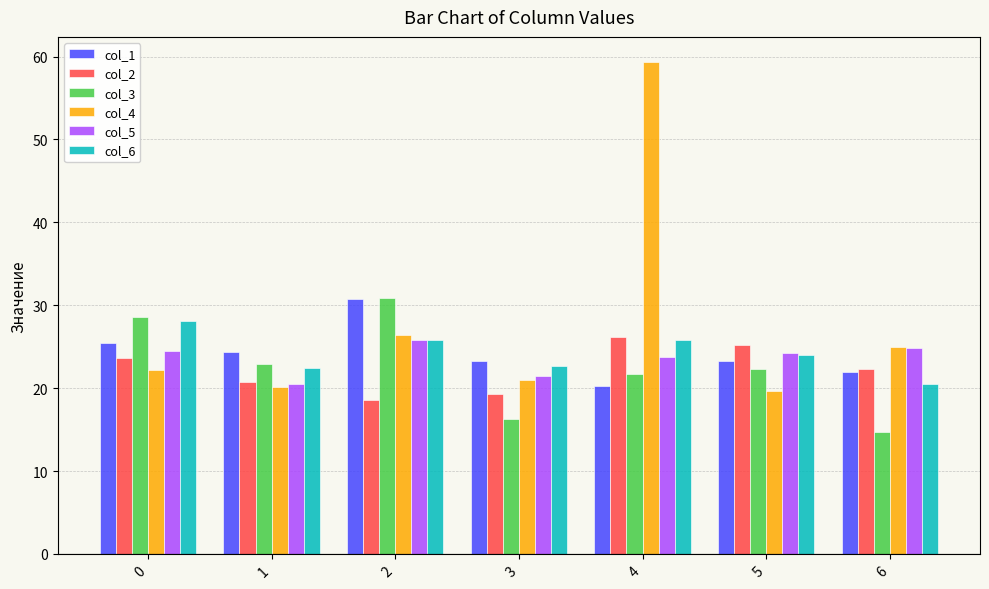

What is the lowest value of the col_3 series?

14.7